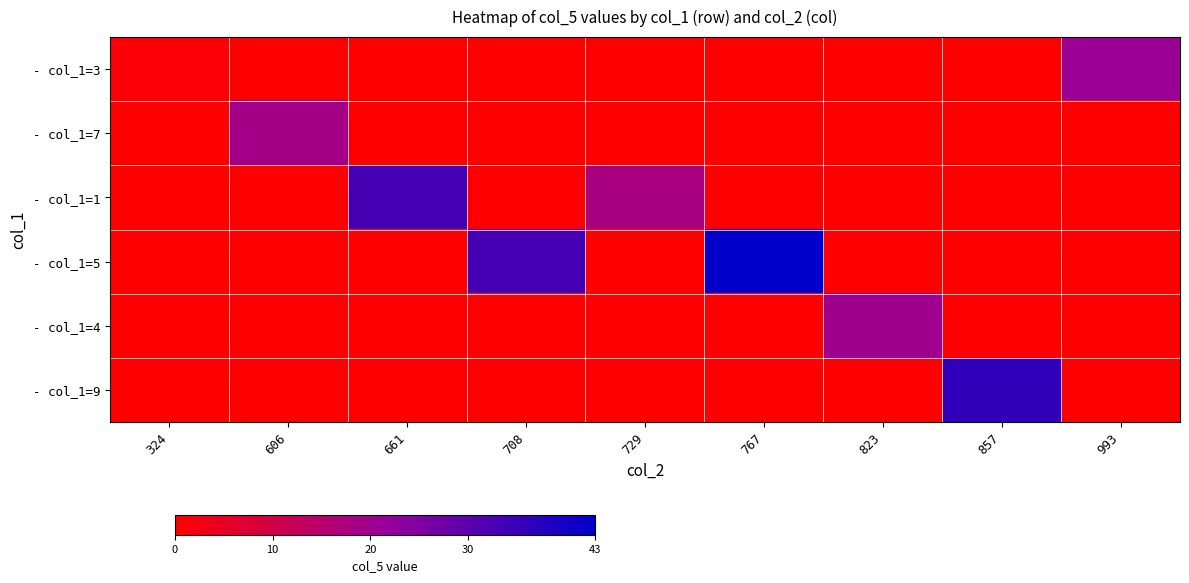

Rank the series at 729 from highest to lowest value.

- col_1=1, - col_1=3, - col_1=7, - col_1=5, - col_1=4, - col_1=9